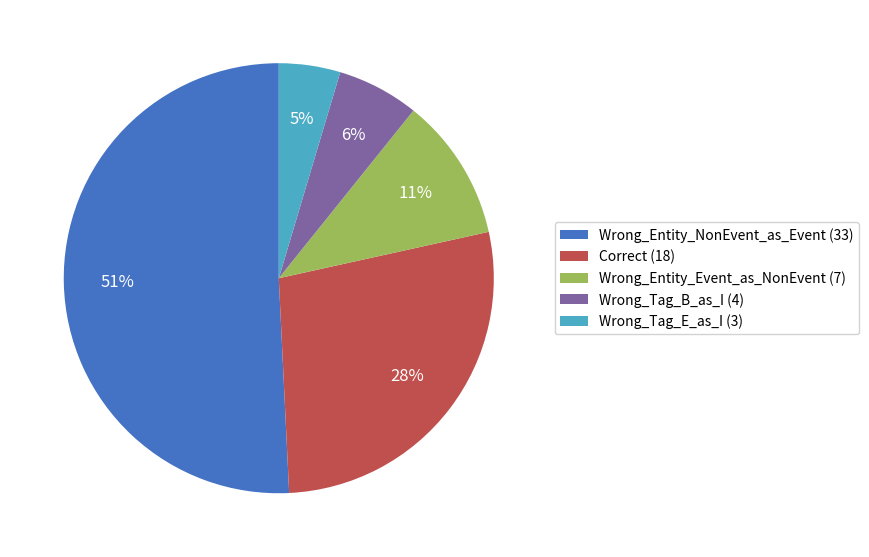

Is the sum of Wrong_Entity_Event_as_NonEvent and Wrong_Tag_E_as_I greater than half?

No